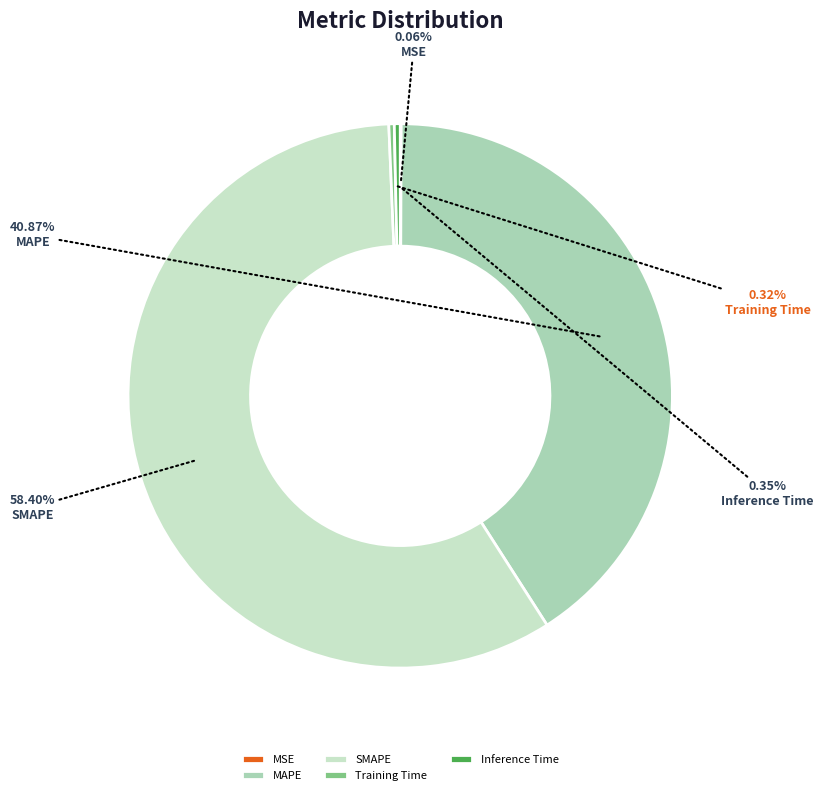

To the nearest percent, what is the combined percentage of Training Time and MAPE?

41%